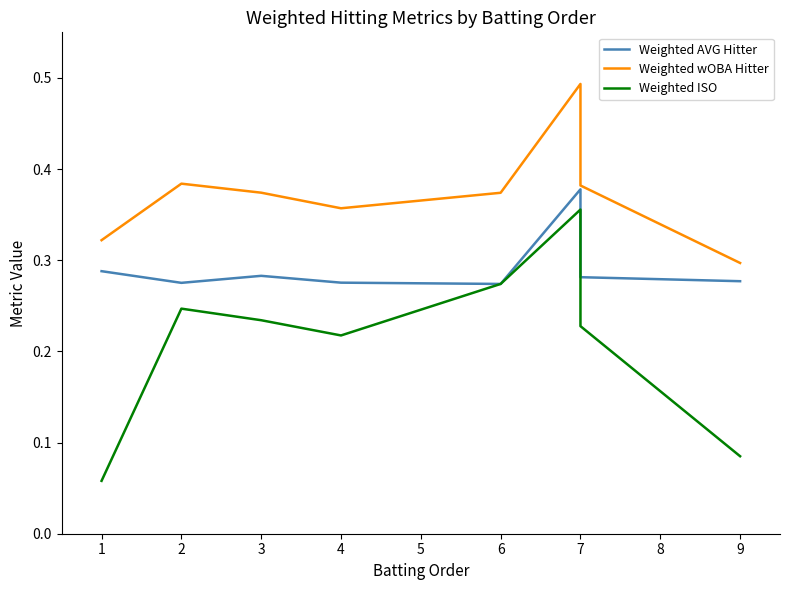

Where is Weighted AVG Hitter nearest to the value 0?

5